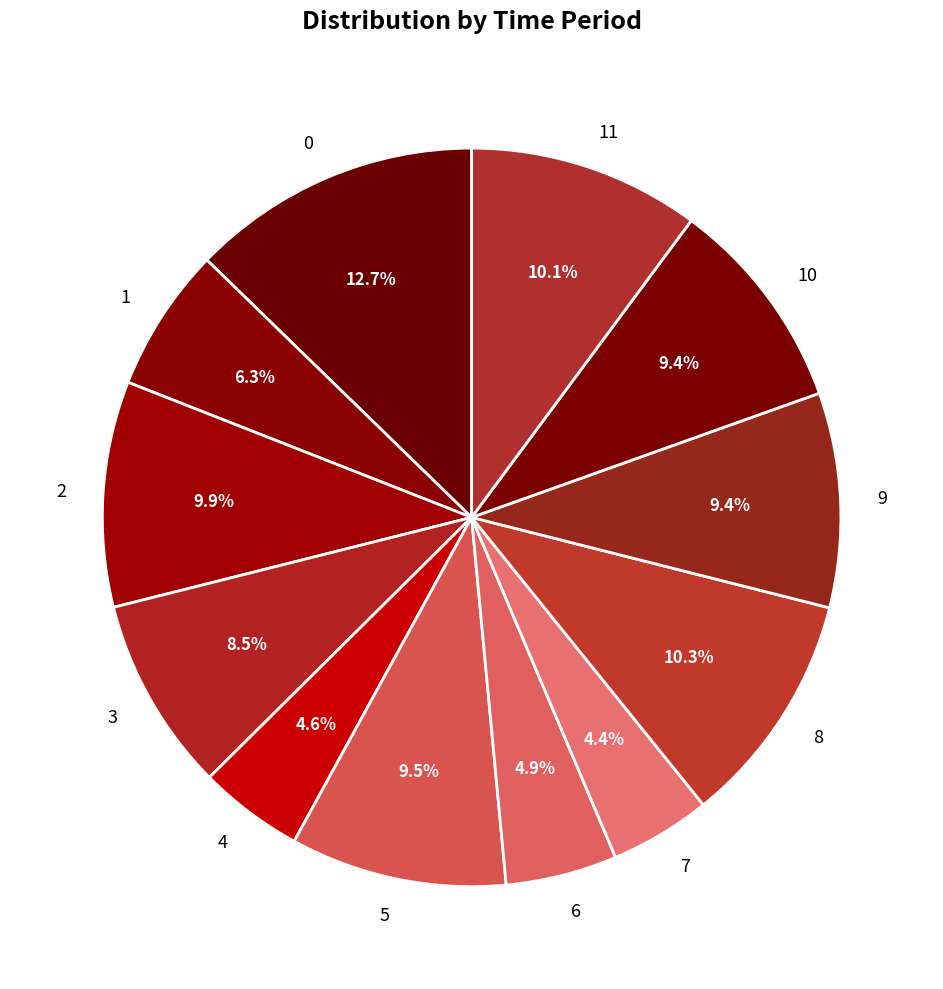

Is the sum of 4 and 7 greater than half?

No